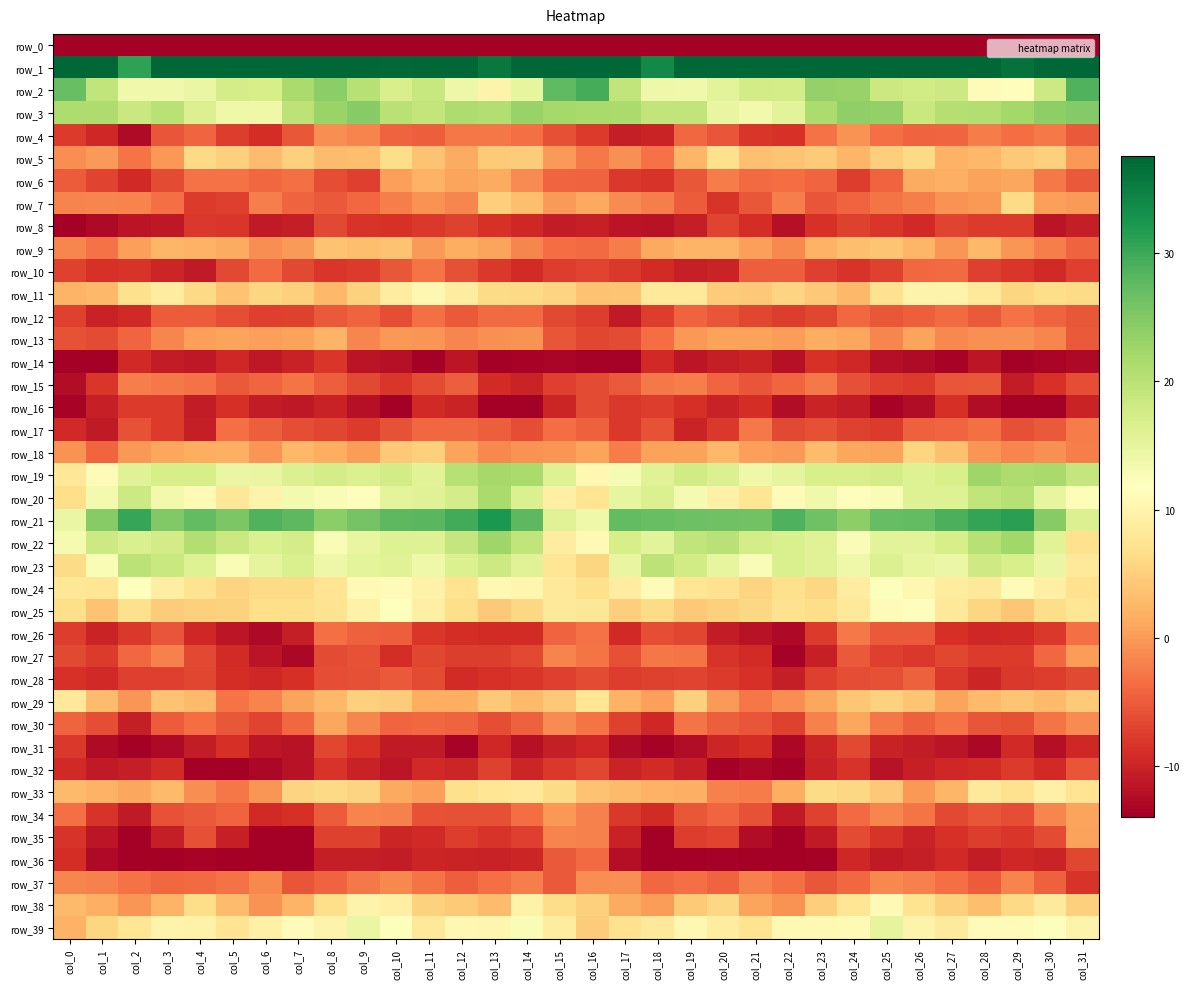

At which category does the chart reach its minimum across all series?

col_0